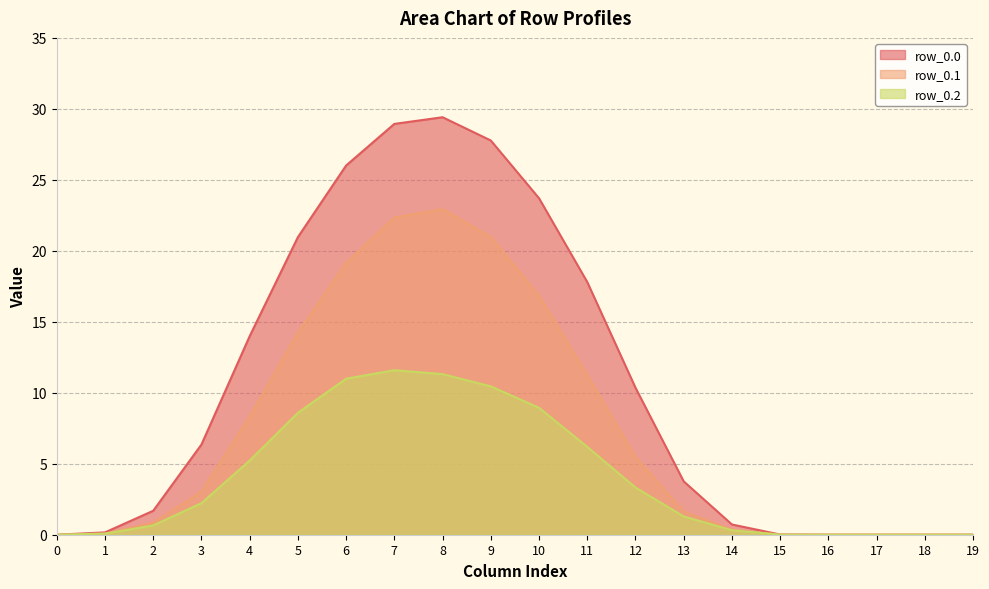

Which series has the largest range (max minus min)?

row_0.0